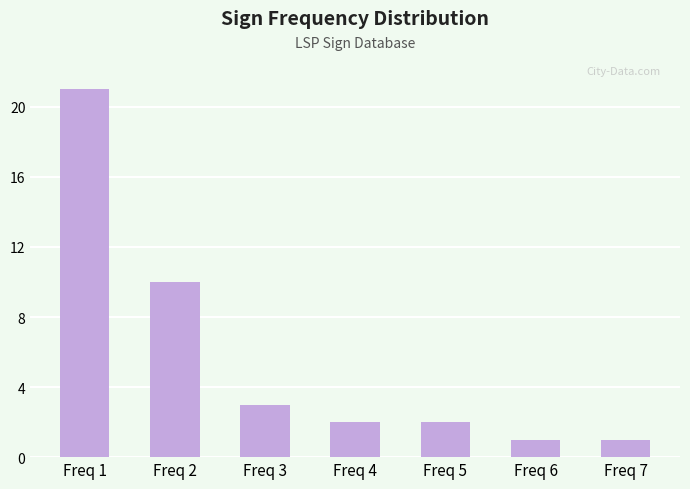

Does the chart contain stacked bars?

No